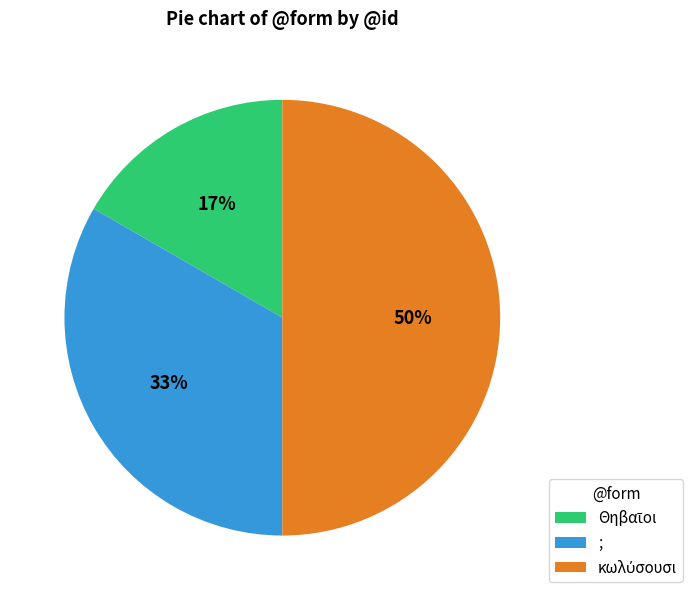

What percentage is the ; slice, to the nearest percent?

33%